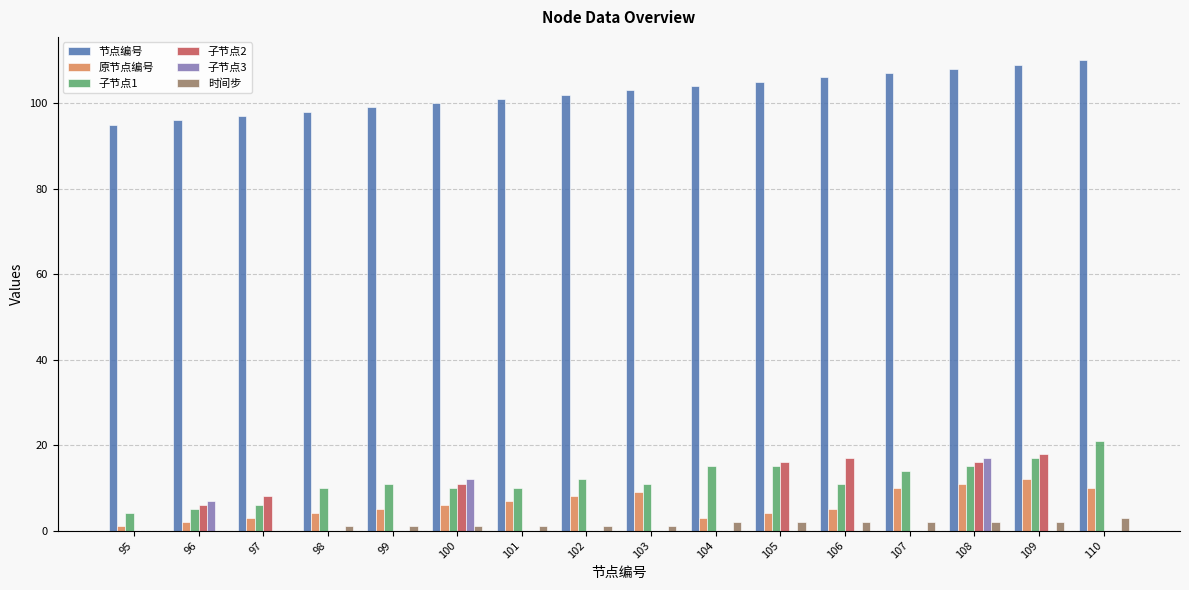

Reading left to right, extract all data points from this chart.

节点编号: 95=95	96=96	97=97	98=98	99=99	100=100	101=101	102=102	103=103	104=104	105=105	106=106	107=107	108=108	109=109	110=110
原节点编号: 95=1	96=2	97=3	98=4	99=5	100=6	101=7	102=8	103=9	104=3	105=4	106=5	107=10	108=11	109=12	110=10
子节点1: 95=4	96=5	97=6	98=10	99=11	100=10	101=10	102=12	103=11	104=15	105=15	106=11	107=14	108=15	109=17	110=21
子节点2: 95=0	96=6	97=8	98=0	99=0	100=11	101=0	102=0	103=0	104=0	105=16	106=17	107=0	108=16	109=18	110=0
子节点3: 95=0	96=7	97=0	98=0	99=0	100=12	101=0	102=0	103=0	104=0	105=0	106=0	107=0	108=17	109=0	110=0
时间步: 95=0	96=0	97=0	98=1	99=1	100=1	101=1	102=1	103=1	104=2	105=2	106=2	107=2	108=2	109=2	110=3